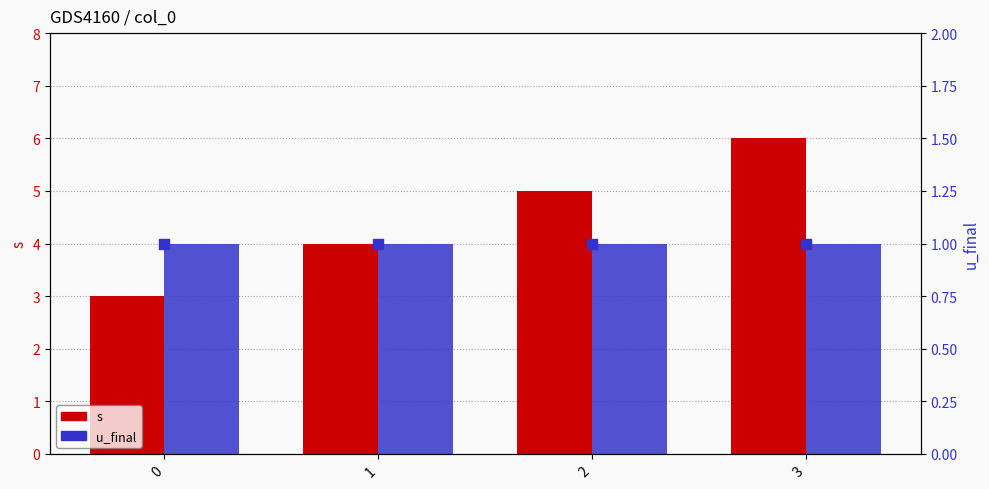

Which series reaches the minimum Y coordinate?

u_final